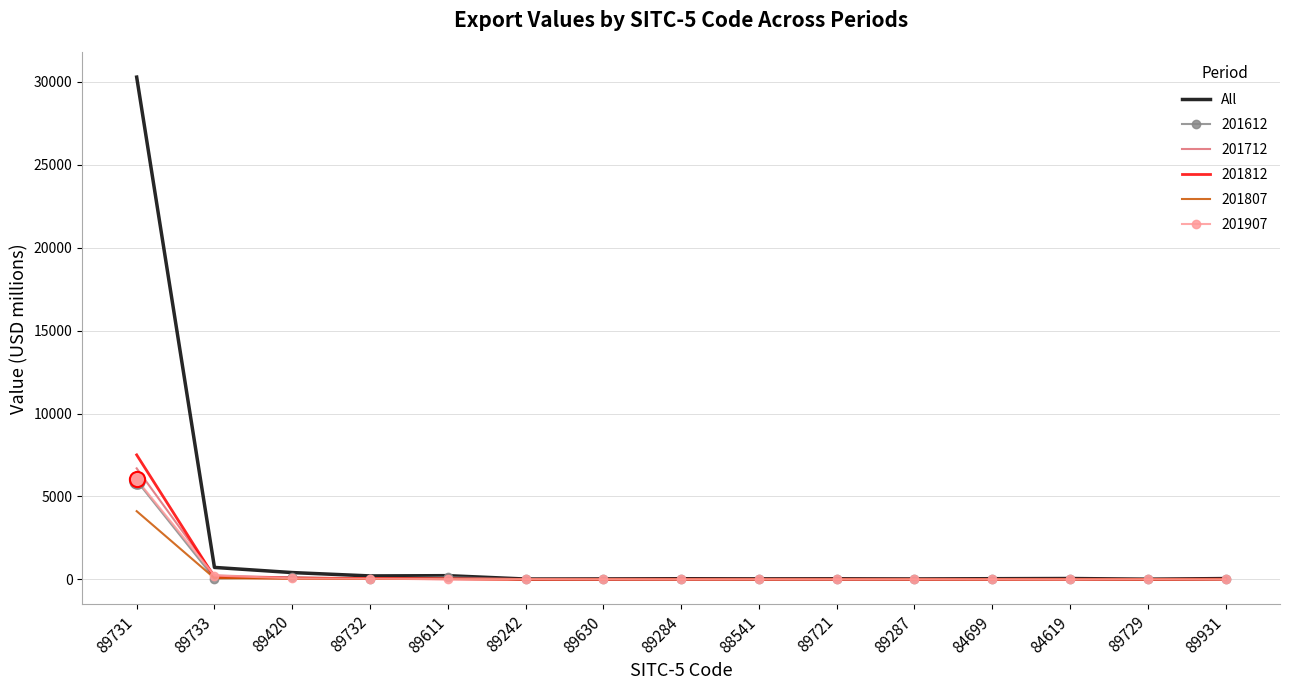

Which series has the largest range (max minus min)?

All